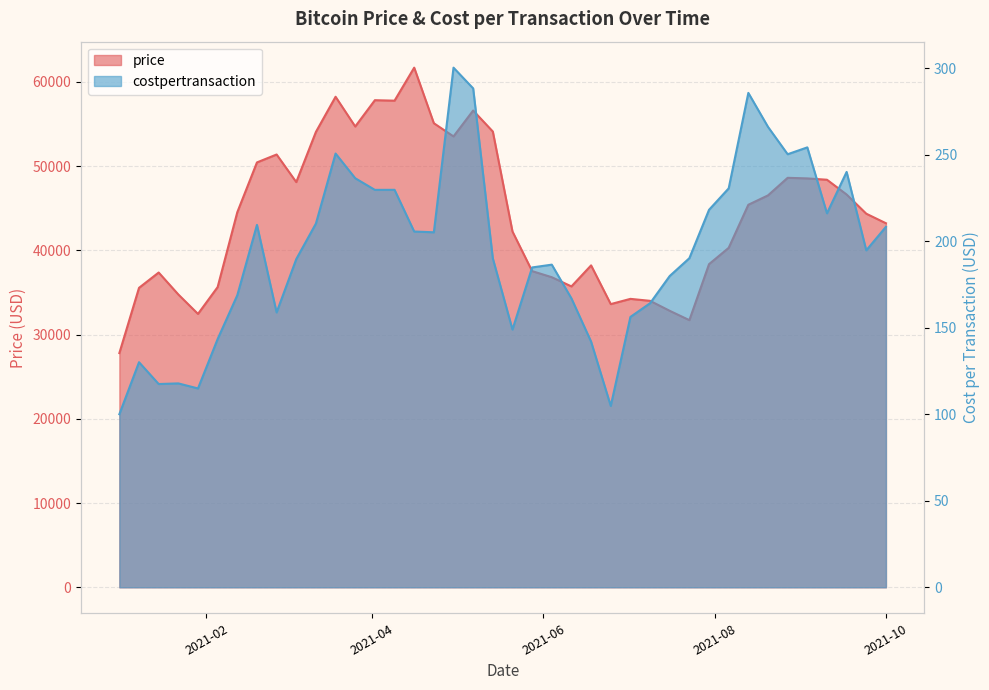

Is it true that price equals 54109.5 at 2021-05-14?

True